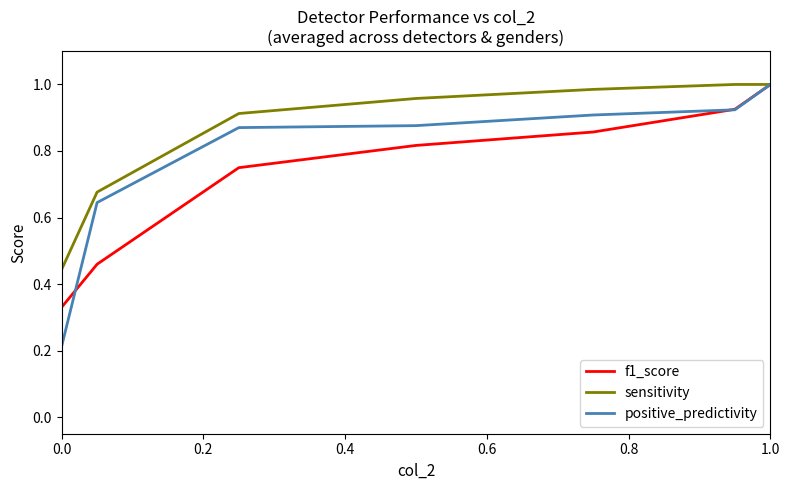

Which series has the widest spread of values?

positive_predictivity